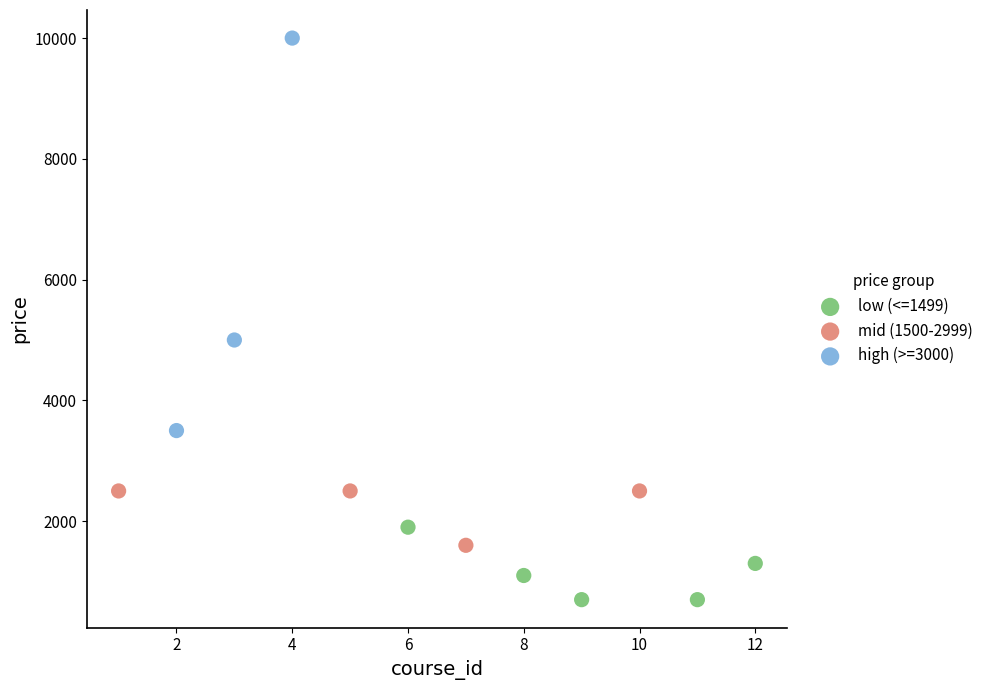

Which series contains the lowest Y value?

low (<=1499)